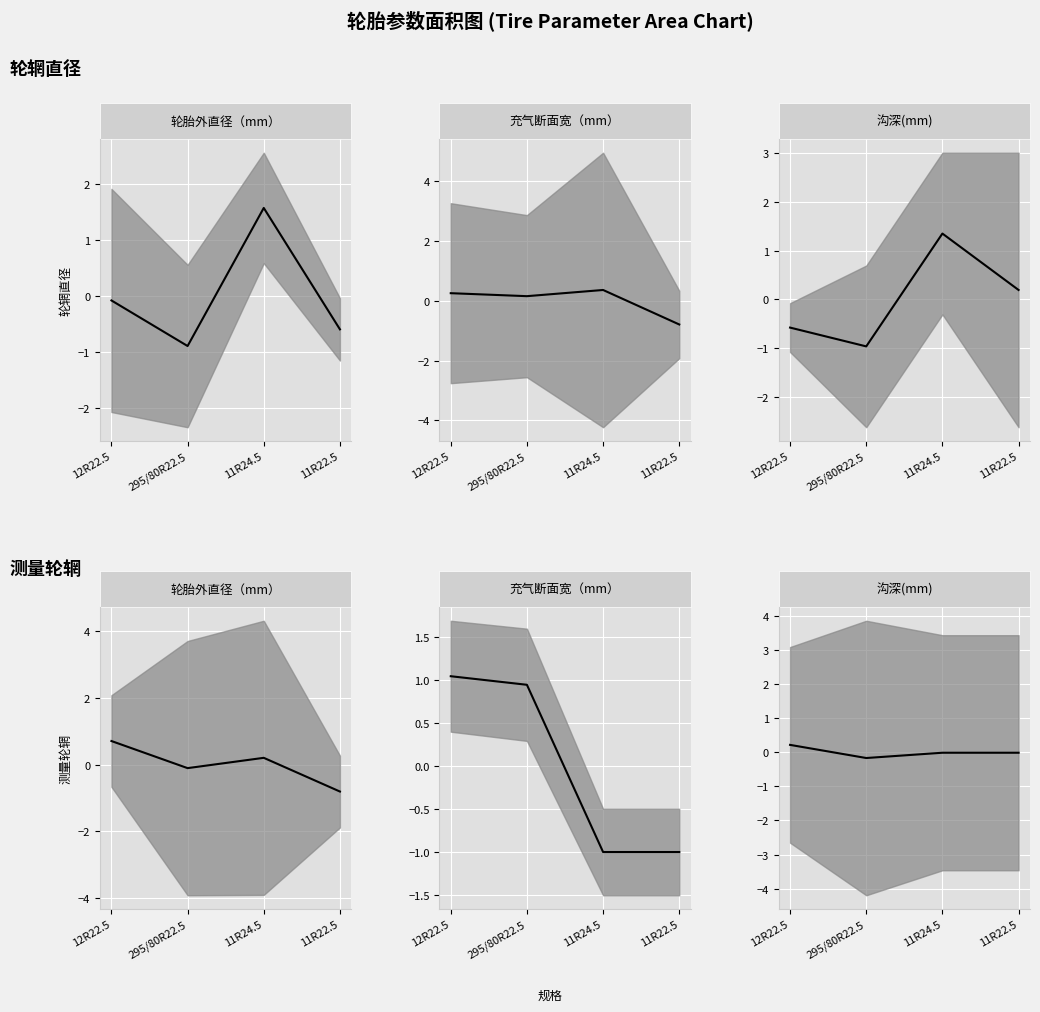

What are all the series names shown in the legend?

轮胎外直径（mm）_center, 充气断面宽（mm）_center, 沟深(mm)_center